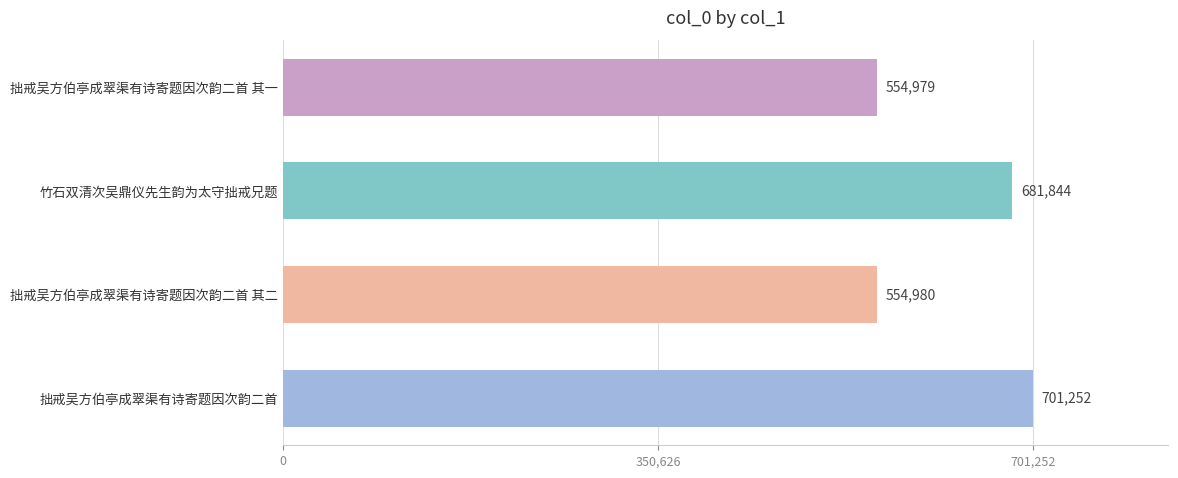

Reading bottom to top, transcribe all the data shown in this chart.

拙戒吴方伯亭成翠渠有诗寄题因次韵二首=701252	拙戒吴方伯亭成翠渠有诗寄题因次韵二首 其二=554980	竹石双清次吴鼎仪先生韵为太守拙戒兄题=681844	拙戒吴方伯亭成翠渠有诗寄题因次韵二首 其一=554979